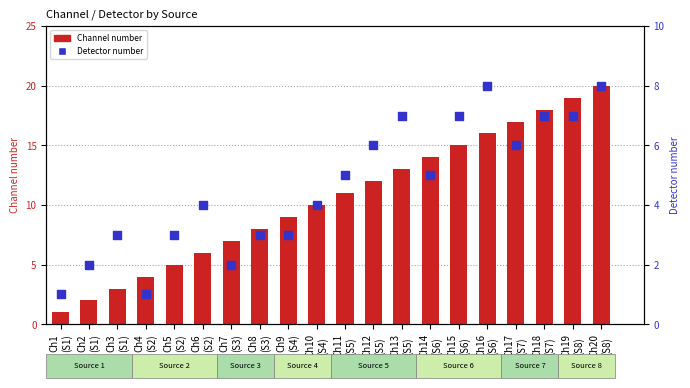

Which series has the largest total across all categories?

Channel number